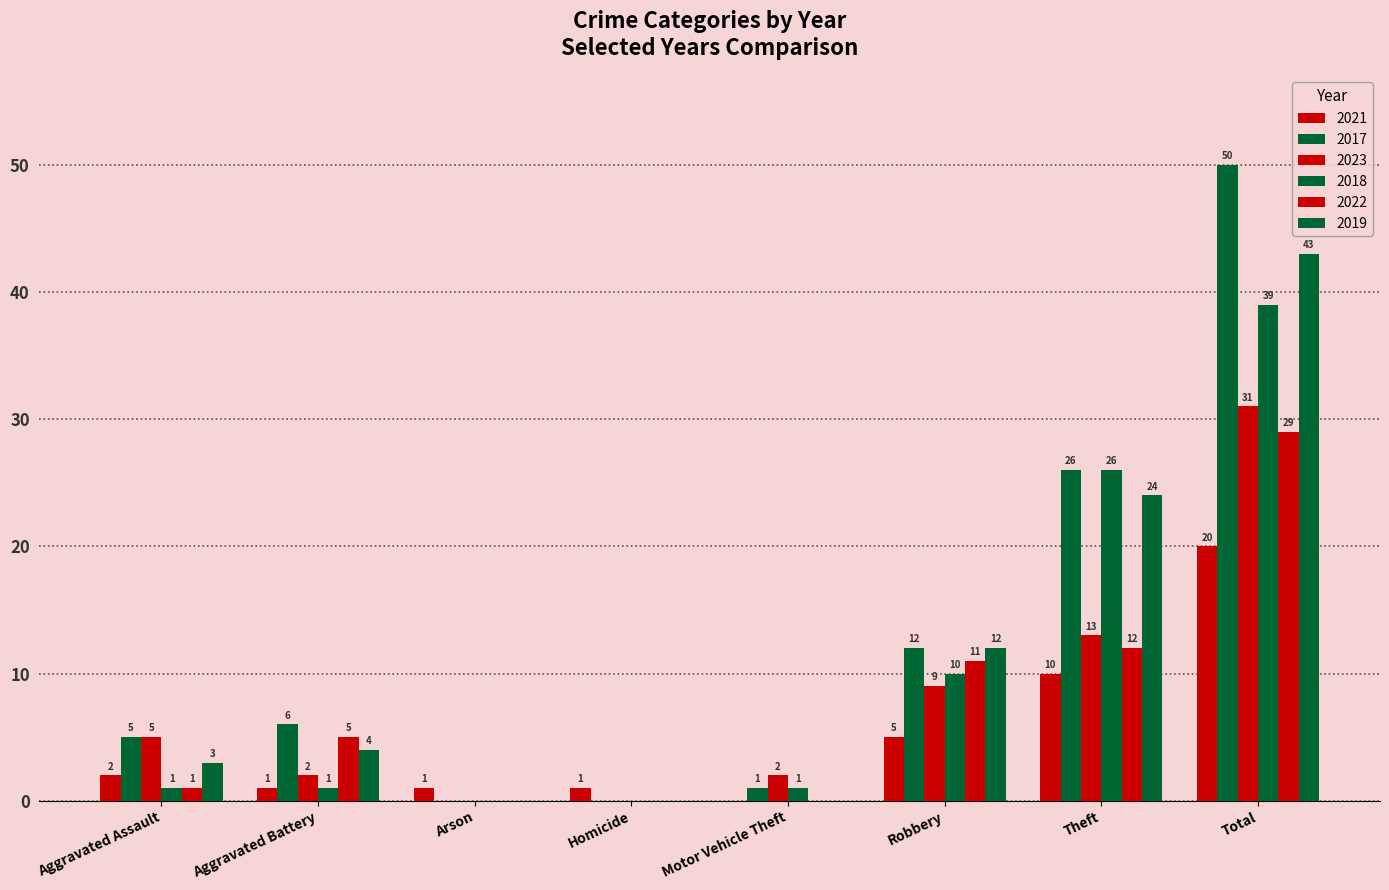

How many groups of bars are there?

8